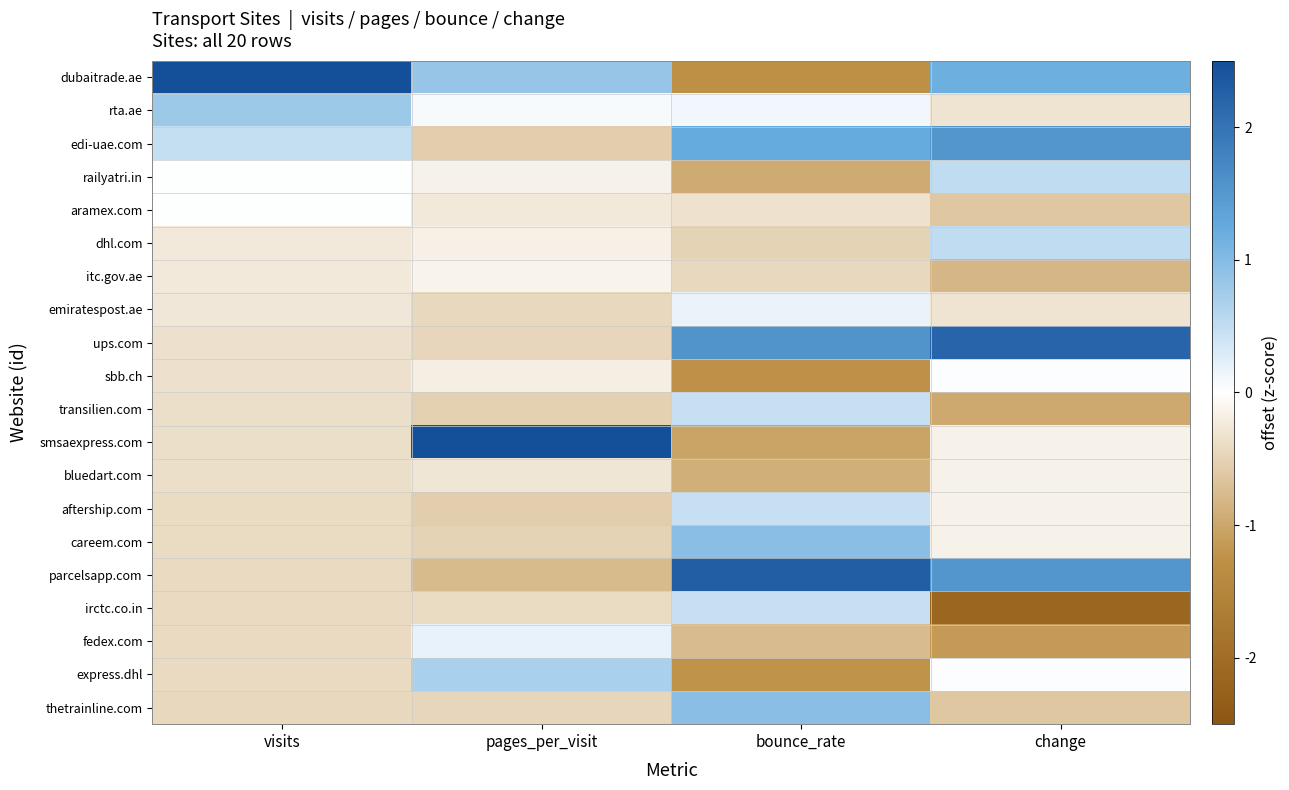

What is the minimum value shown in the chart?

-2.1